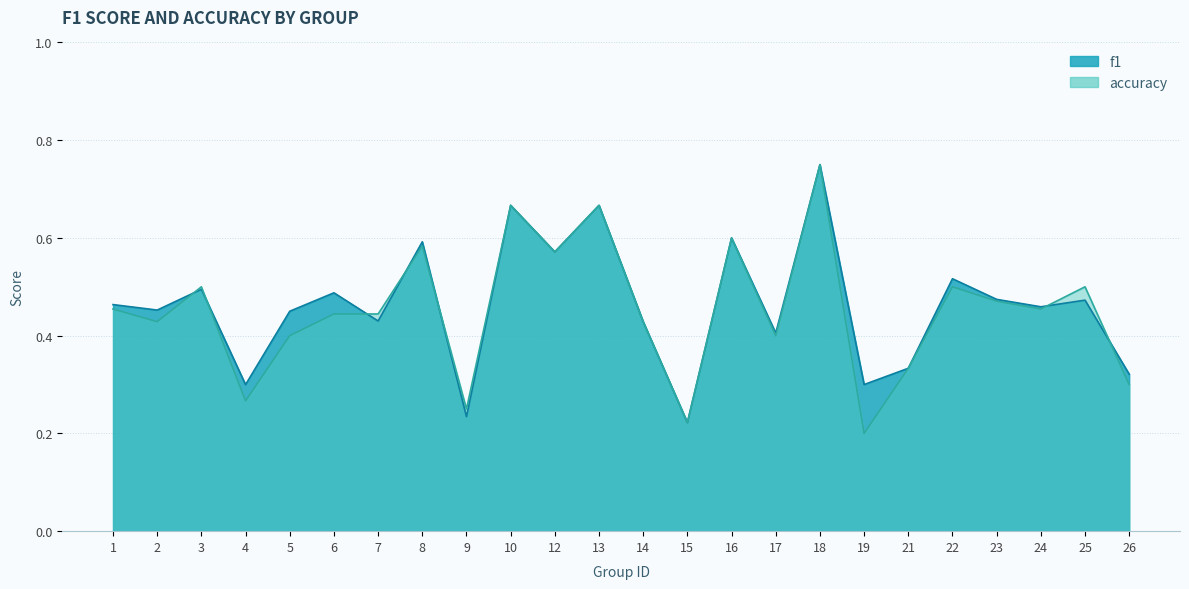

At which category does accuracy reach its first local valley?

2